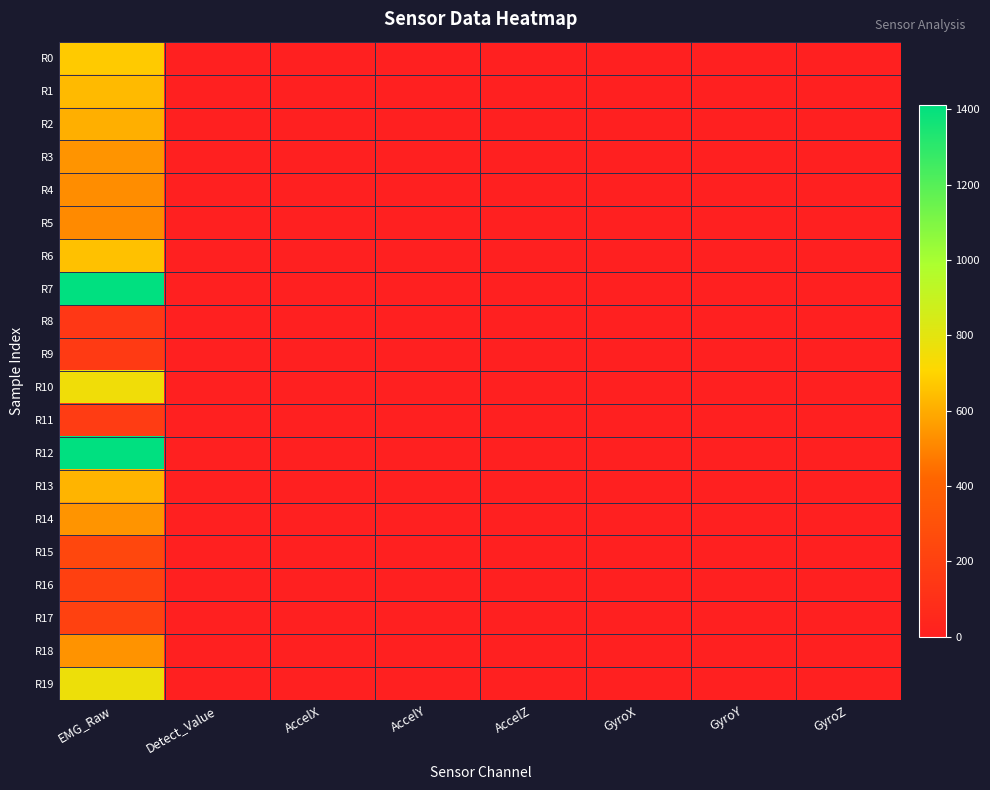

At which category is the sum across all series the highest?

EMG_Raw